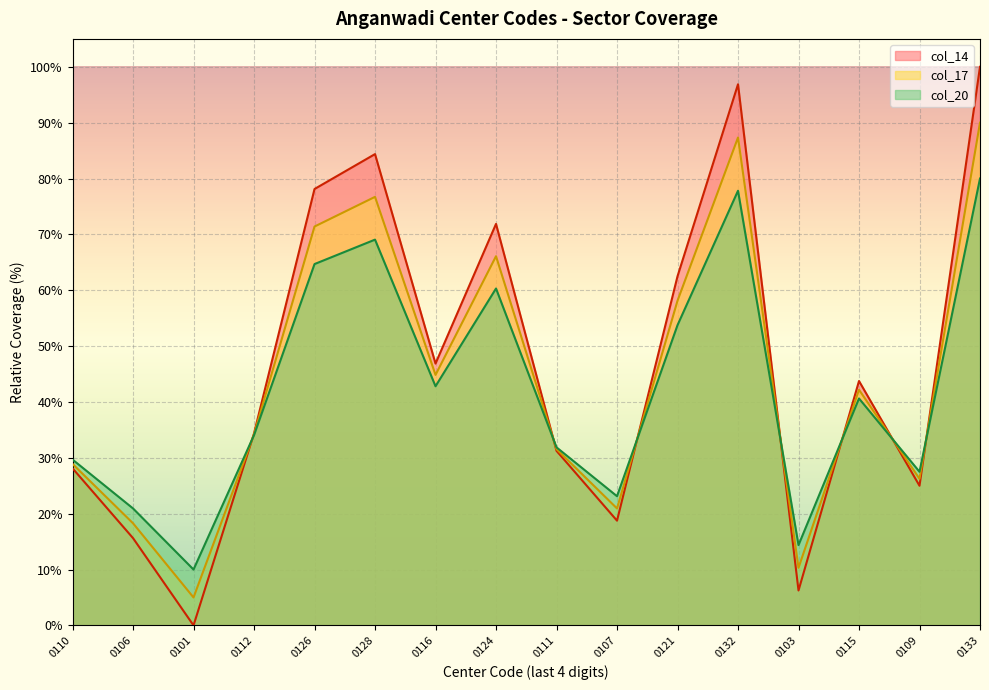

Does the chart display data point markers on the line(s)?

No